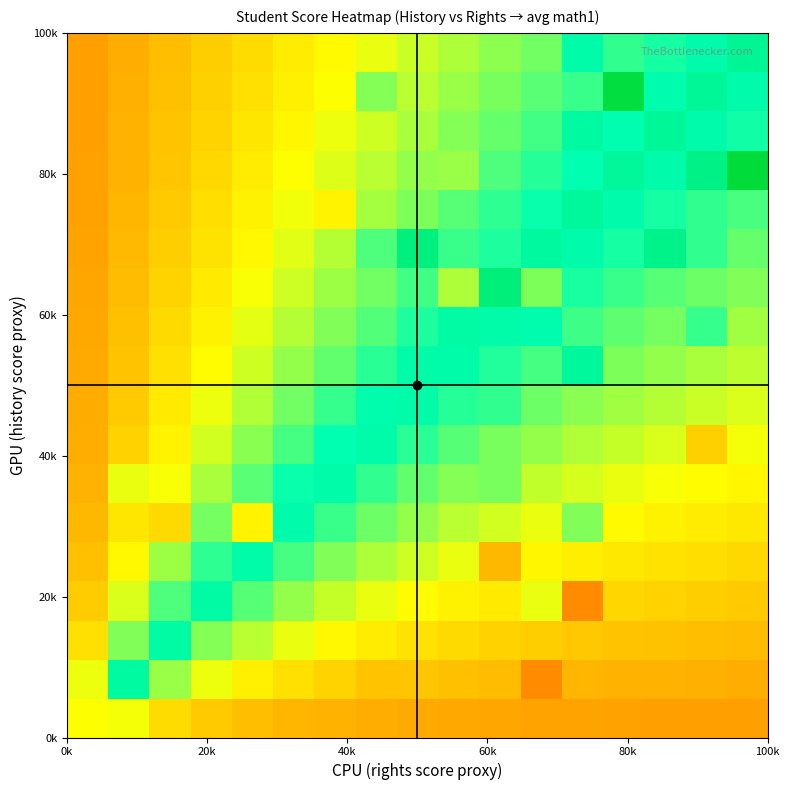

At how many categories does at least one series exceed 0?

17